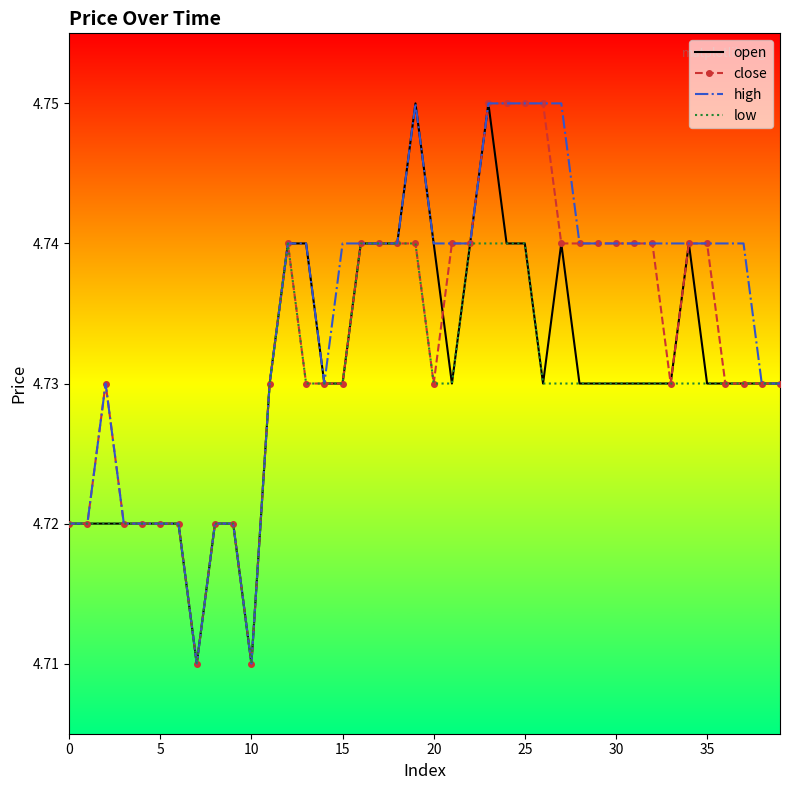

What are all the series names shown in the legend?

open, close, high, low